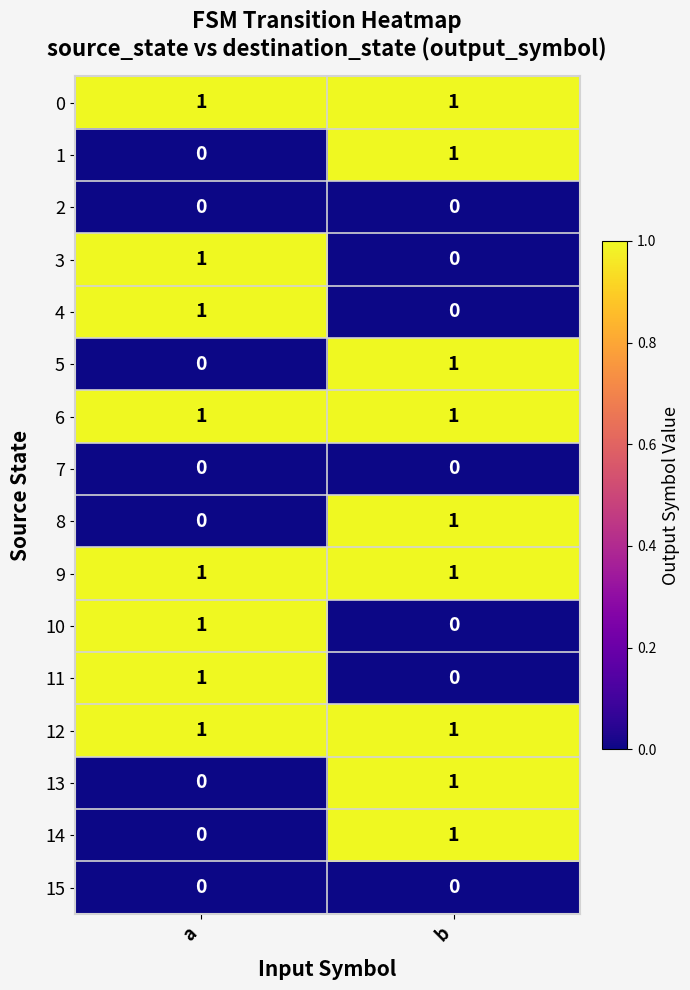

At which label does 8 reach its peak?

b